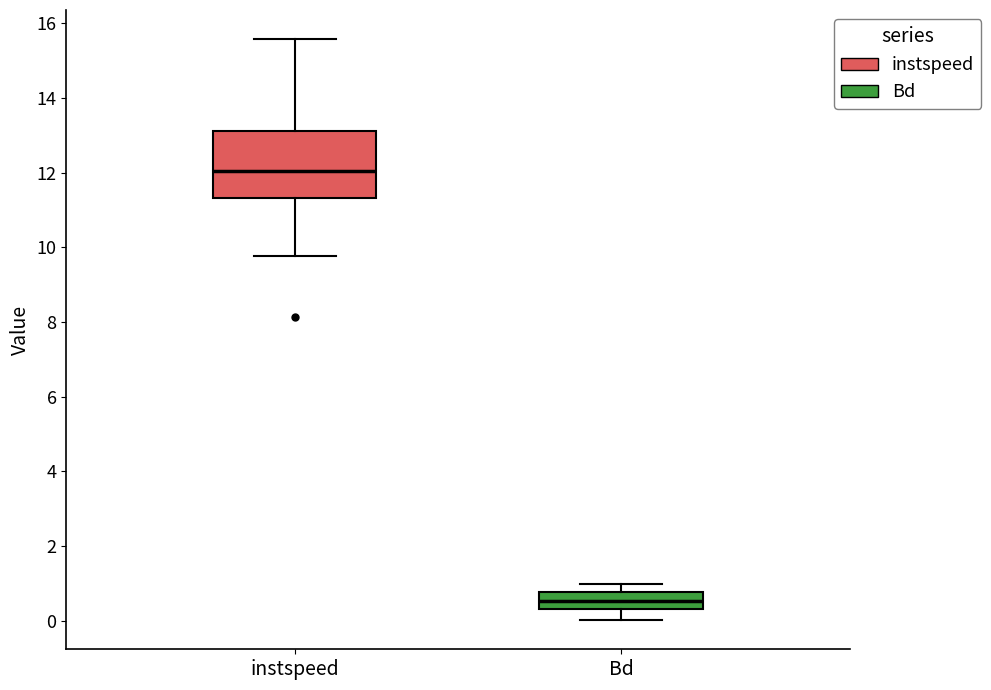

Which box has the lowest median line?

Bd